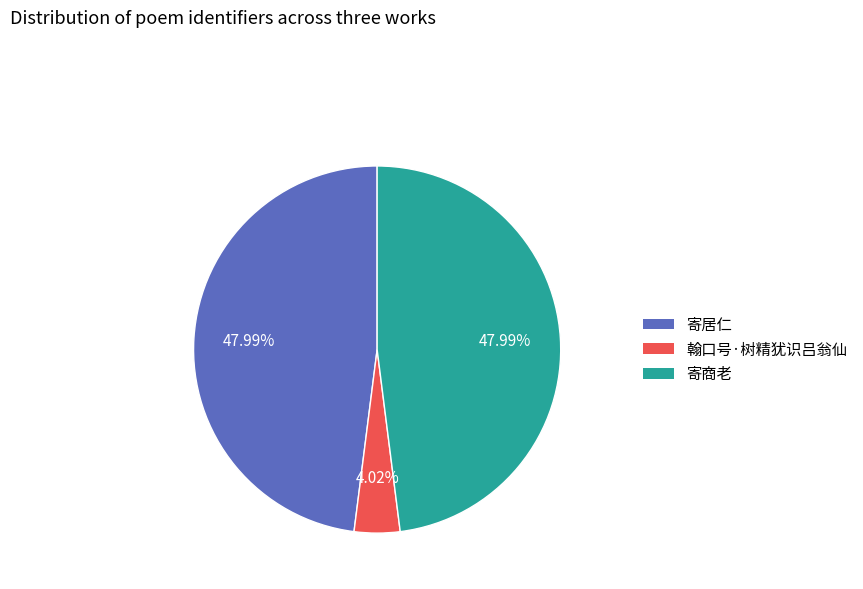

Does any single category account for the majority?

No